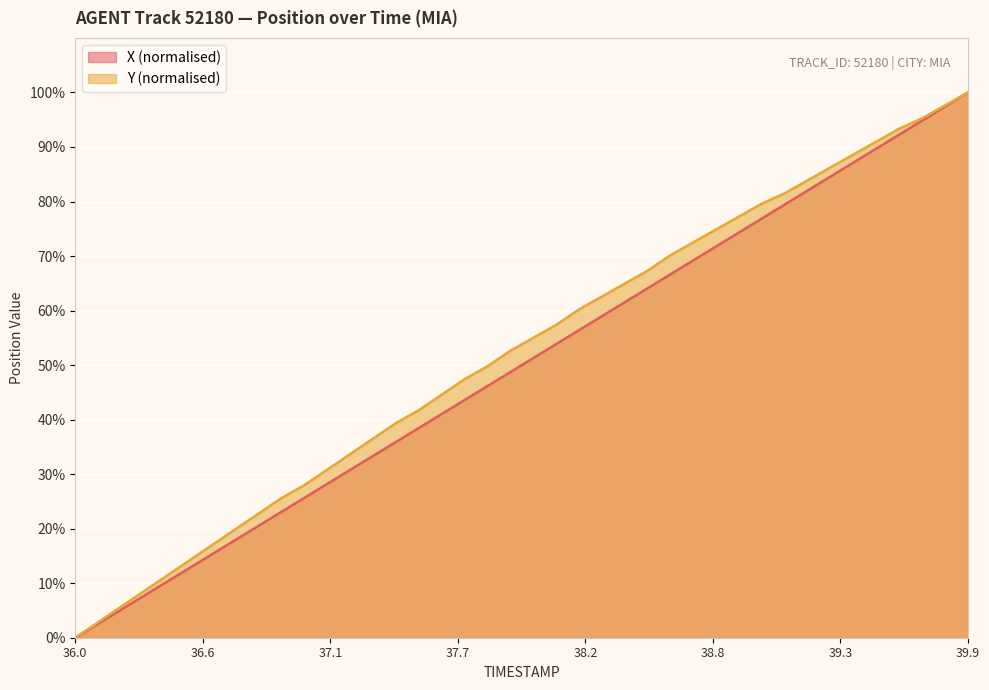

True or false: Y and X cross at least once.

False